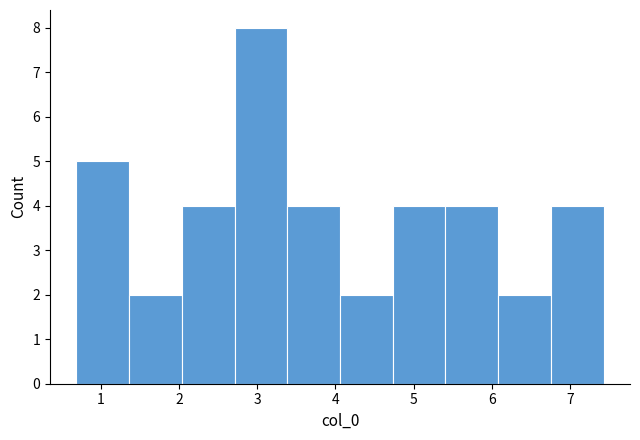

Over which range of the x-axis is the bar tallest?

2.7 to 3.4